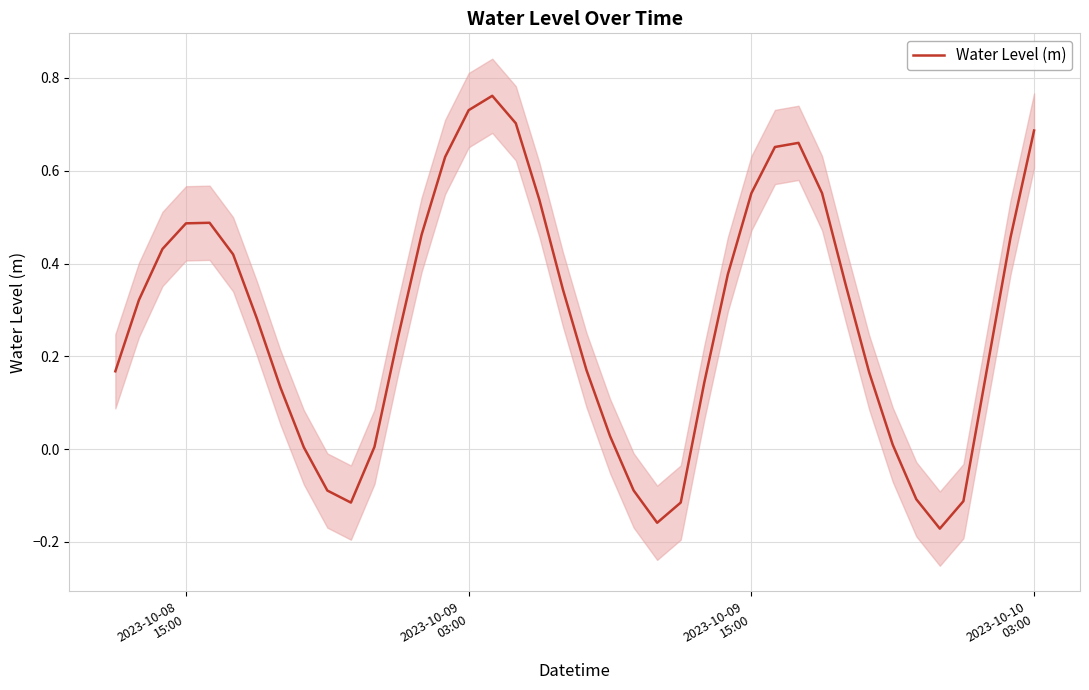

How many lines are shown in the chart?

1